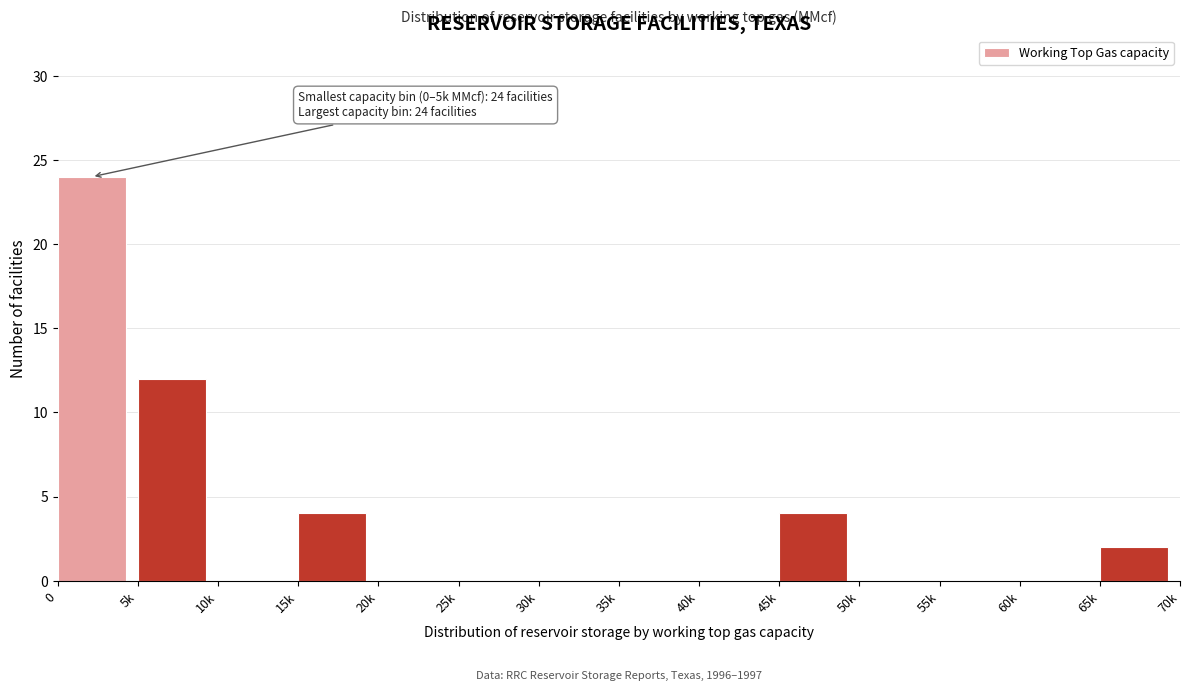

Reading left to right, transcribe all the data shown in this chart.

0=24	5k=12	10k=0	15k=4	20k=0	25k=0	30k=0	35k=0	40k=0	45k=4	50k=0	55k=0	60k=0	65k=2